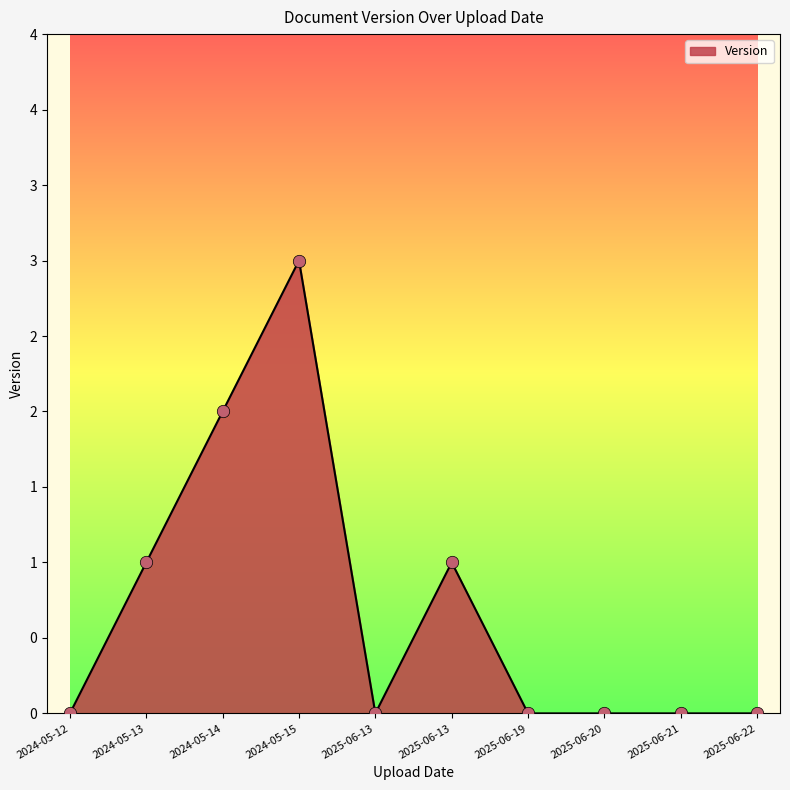

Which has a higher value, 2024-05-15 or 2025-06-22?

2024-05-15